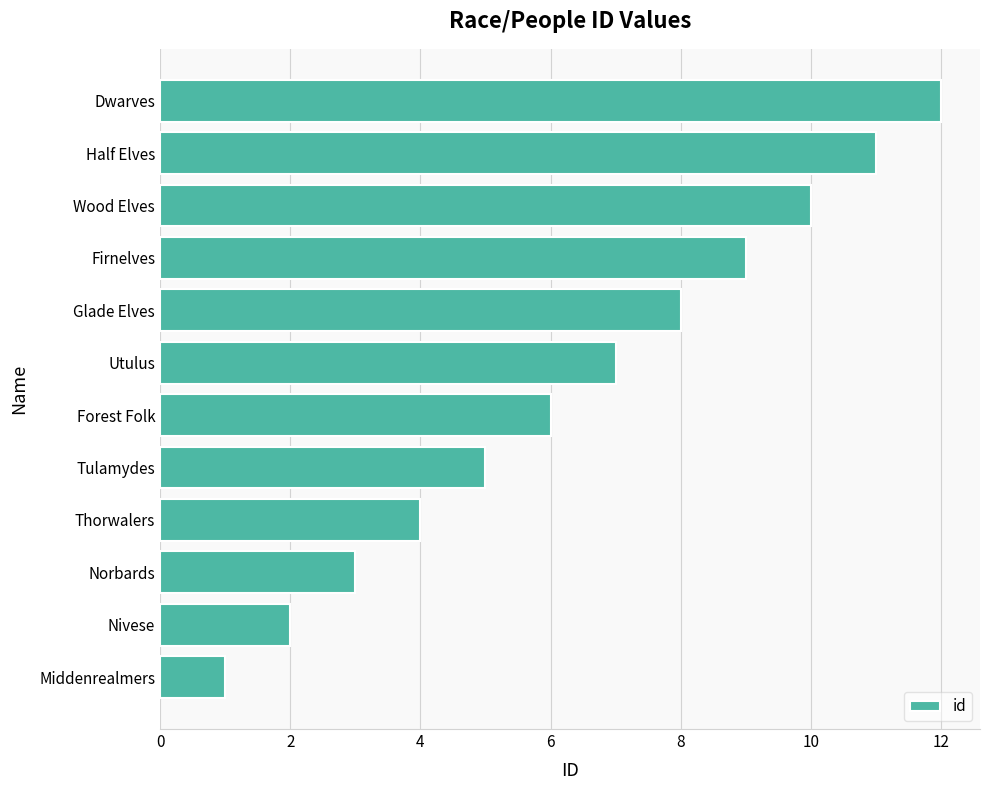

At which label is the value closest to 6?

Forest Folk